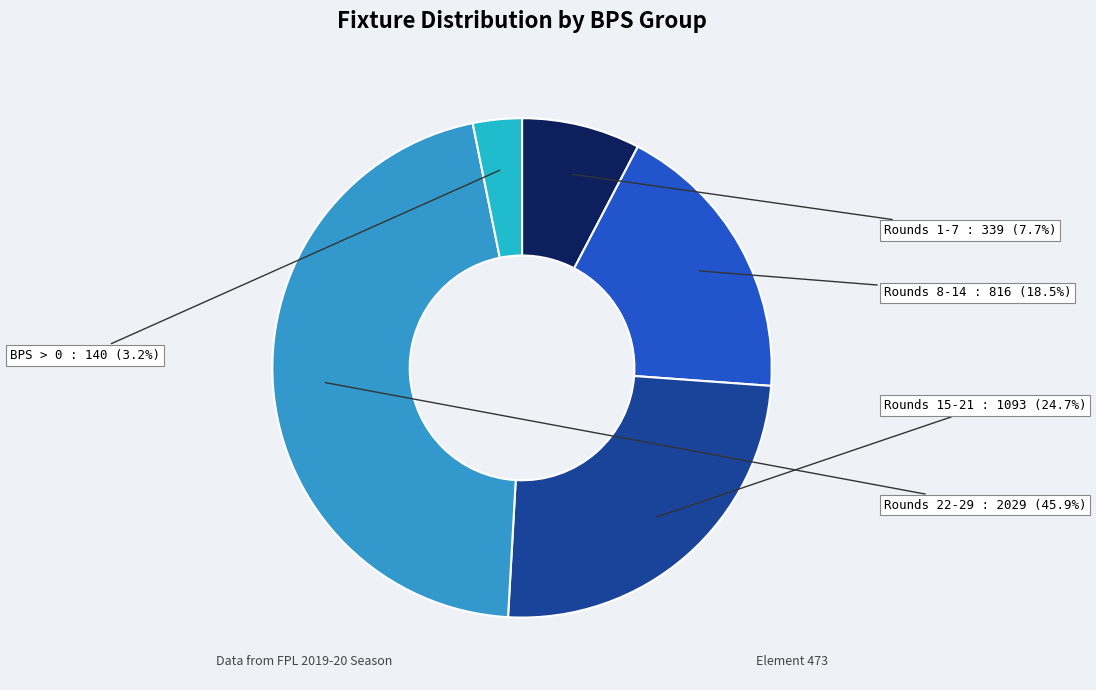

Does Rounds 22-29 represent more than half of the total?

No